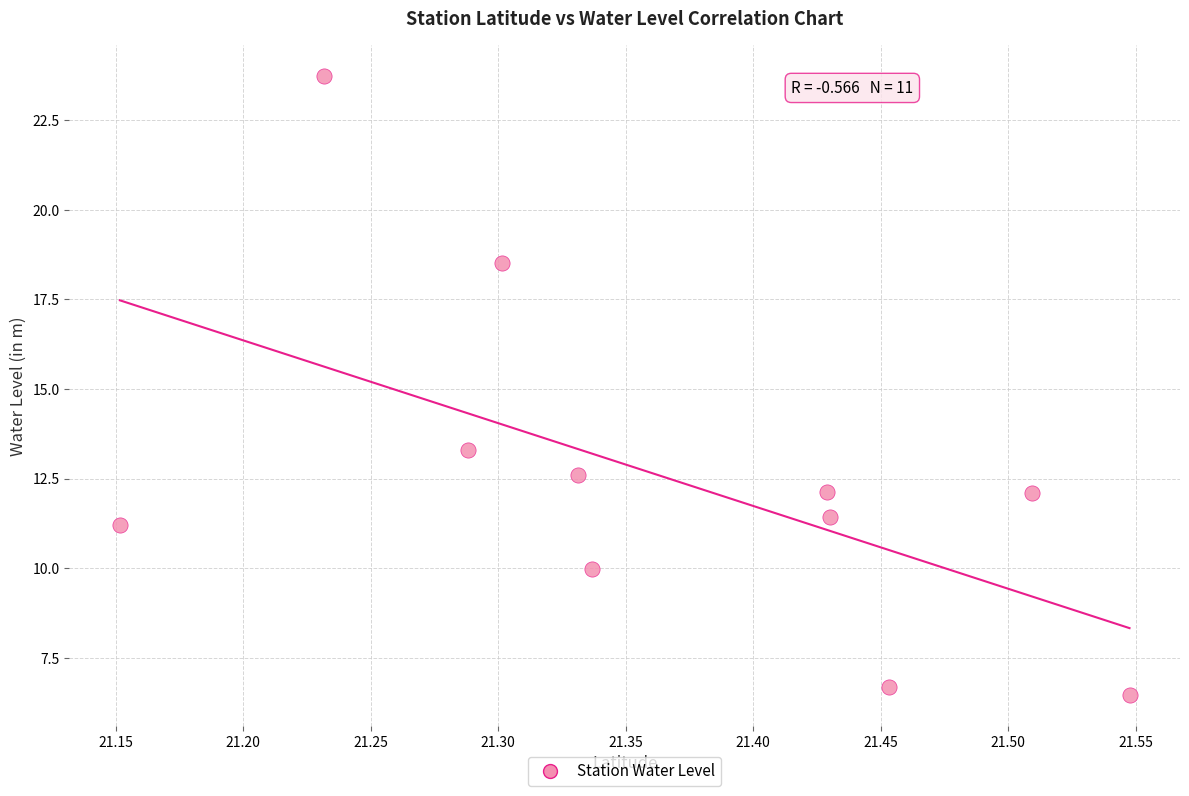

What Y value in the scatter plot is closest to 15?

13.3